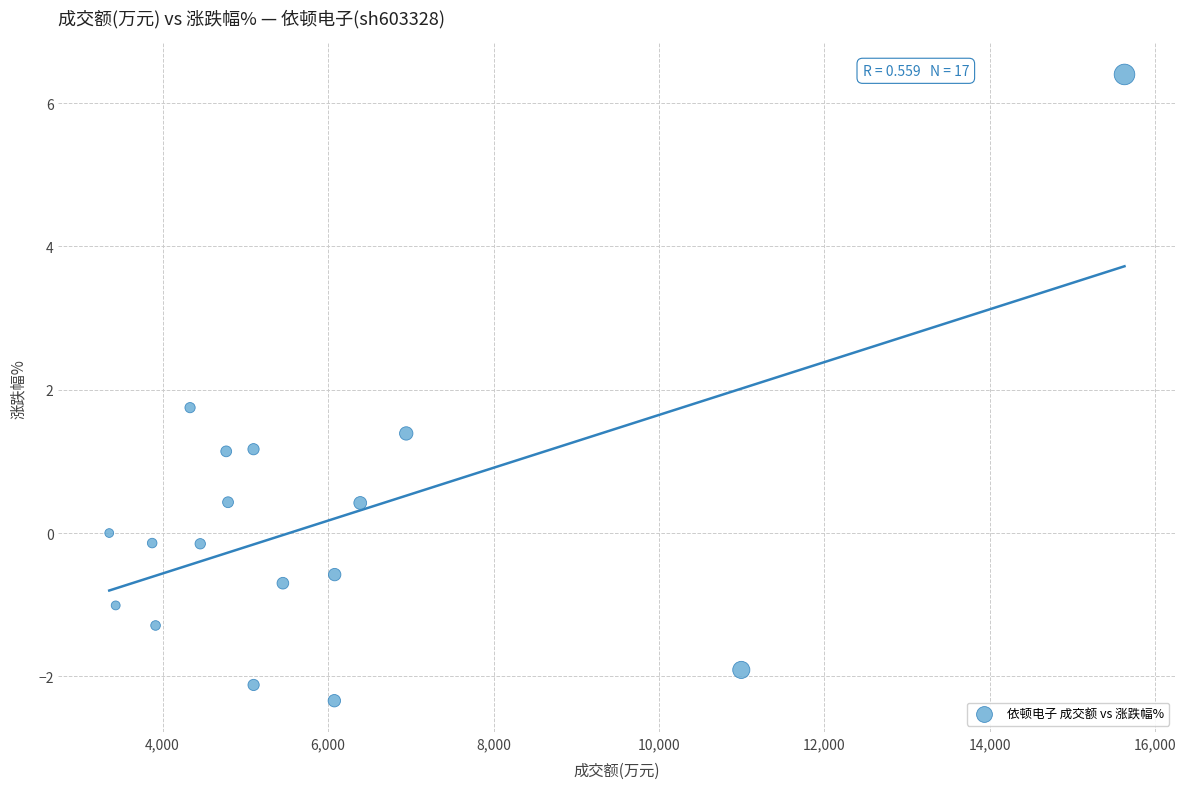

What is the range of X values (max minus min)?

12272.0